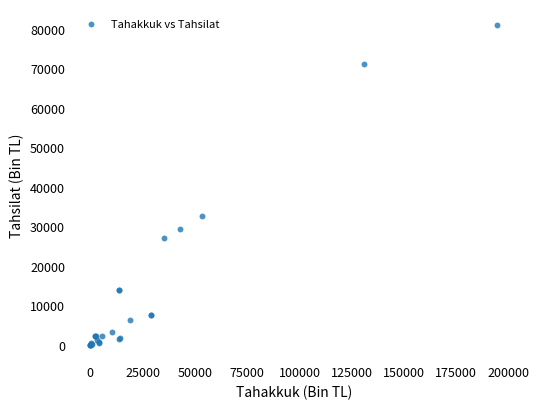

What Y value in the scatter plot is closest to 40467?

32711